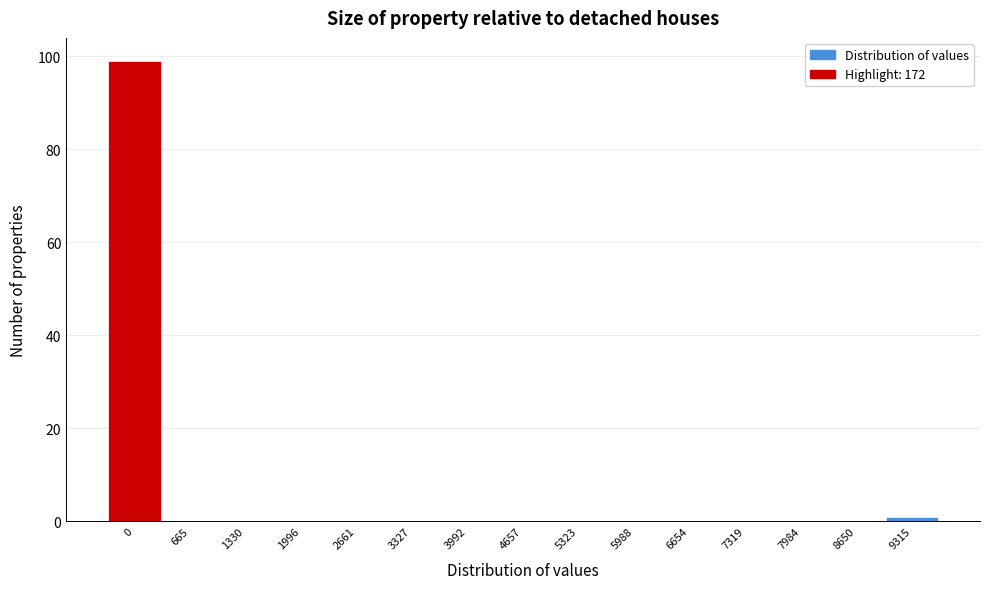

Reading left to right, transcribe all the data shown in this chart.

0=99	665=0	1330=0	1996=0	2661=0	3327=0	3992=0	4657=0	5323=0	5988=0	6654=0	7319=0	7984=0	8650=0	9315=1